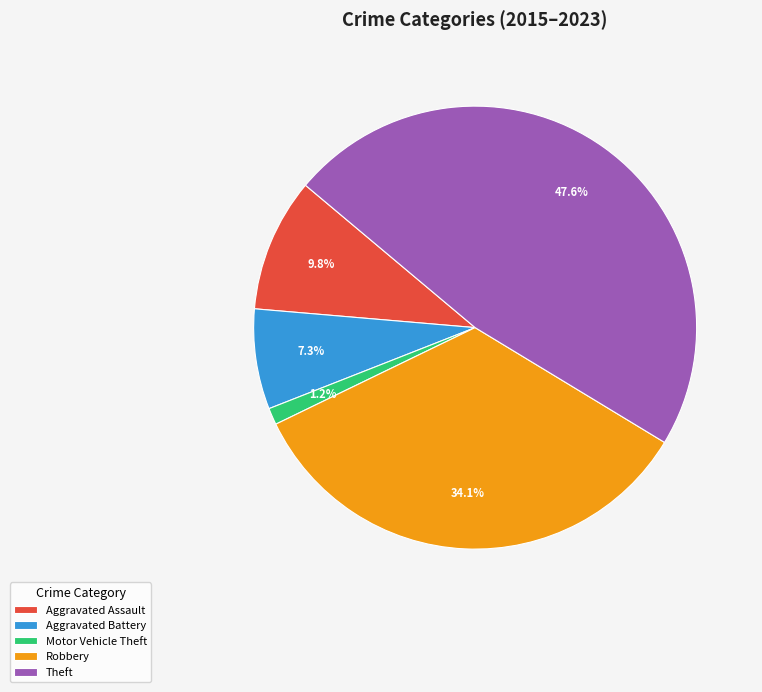

What percentage do Motor Vehicle Theft and Theft together represent?

48.8%